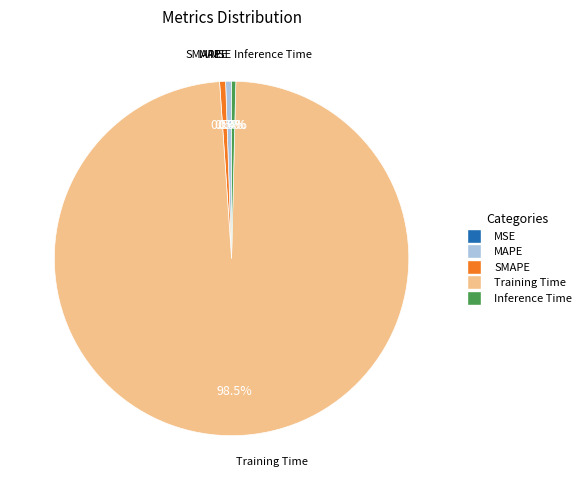

Which category has the biggest portion of the pie?

Training Time